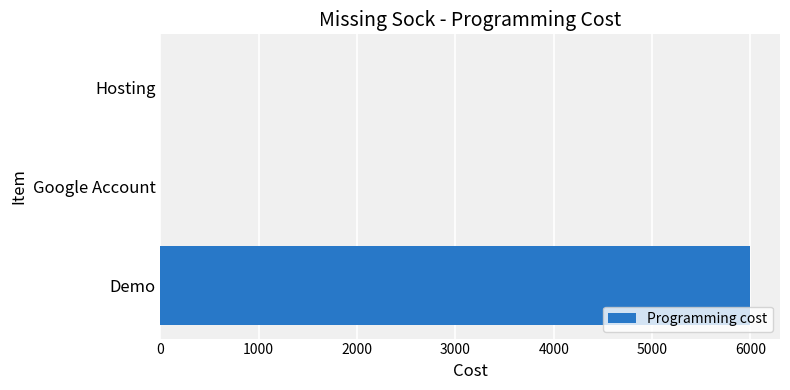

Which label corresponds to the largest value in the chart?

Demo